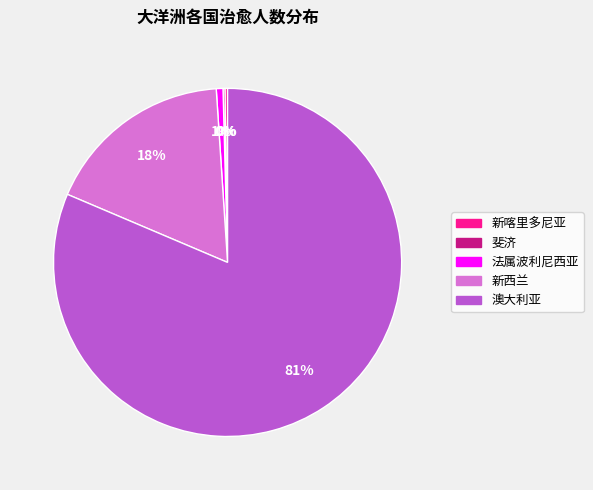

Is there any slice that represents more than half of the pie?

Yes